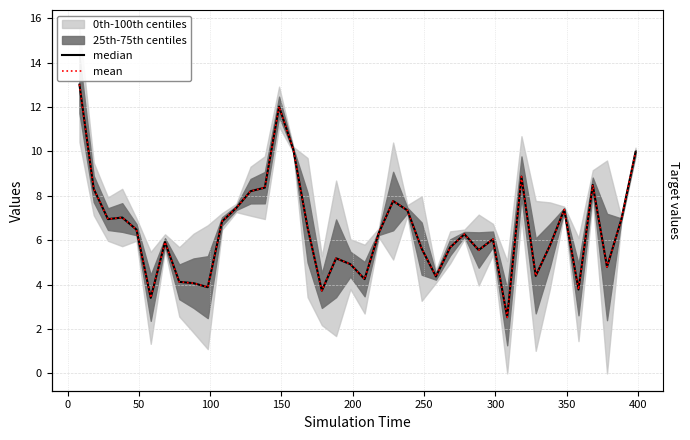

Is this an area chart (filled region under the line)?

No